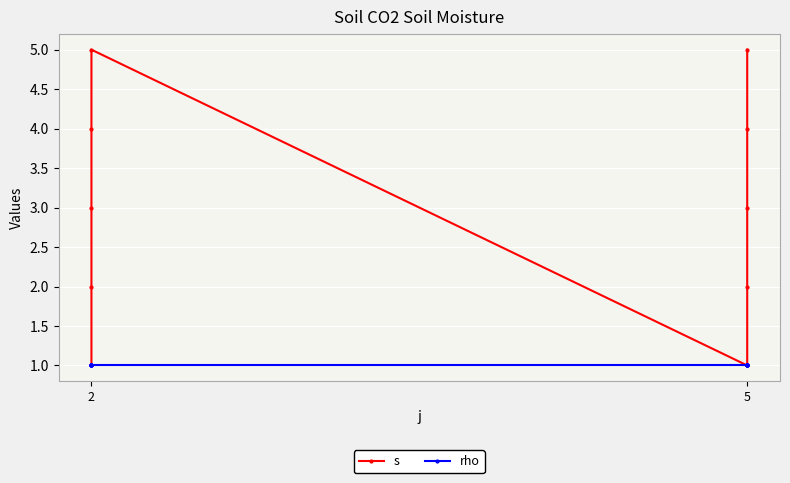

True or false: rho has more than 2 points higher than both neighbors.

False